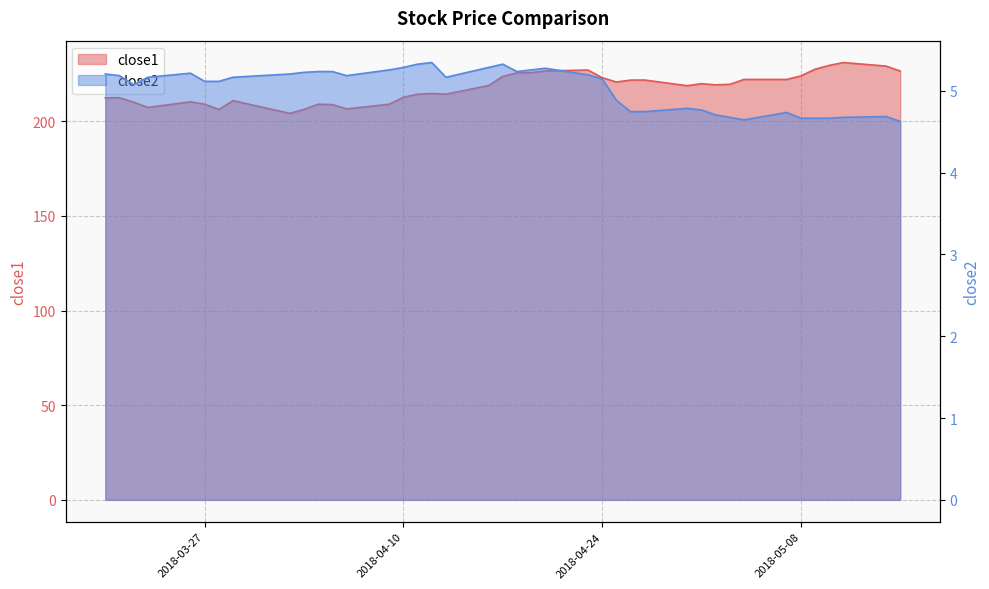

Reading left to right, extract all data points from this chart.

close1: 2018-03-20=212.4	2018-03-21=212.5	2018-03-22=210.1	2018-03-23=207.3	2018-03-26=210.3	2018-03-27=209.0	2018-03-28=206.3	2018-03-29=210.9	2018-04-02=204.2	2018-04-03=206.3	2018-04-04=209.0	2018-04-05=208.8	2018-04-06=206.5	2018-04-09=209.0	2018-04-10=212.7	2018-04-11=214.3	2018-04-12=214.7	2018-04-13=214.4	2018-04-16=218.9	2018-04-17=223.7	2018-04-18=225.6	2018-04-19=225.7	2018-04-20=226.6	2018-04-23=227.1	2018-04-24=223.1	2018-04-25=220.8	2018-04-26=221.8	2018-04-27=221.8	2018-04-30=218.8	2018-05-01=219.9	2018-05-02=219.3	2018-05-03=219.6	2018-05-04=222.1	2018-05-07=222.1	2018-05-08=224.0	2018-05-09=227.5	2018-05-10=229.6	2018-05-11=231.1	2018-05-14=229.2	2018-05-15=226.6
close2: 2018-03-20=5.2	2018-03-21=5.2	2018-03-22=5.1	2018-03-23=5.2	2018-03-26=5.2	2018-03-27=5.1	2018-03-28=5.1	2018-03-29=5.2	2018-04-02=5.2	2018-04-03=5.2	2018-04-04=5.2	2018-04-05=5.2	2018-04-06=5.2	2018-04-09=5.3	2018-04-10=5.3	2018-04-11=5.3	2018-04-12=5.3	2018-04-13=5.2	2018-04-16=5.3	2018-04-17=5.3	2018-04-18=5.2	2018-04-19=5.3	2018-04-20=5.3	2018-04-23=5.2	2018-04-24=5.1	2018-04-25=4.9	2018-04-26=4.7	2018-04-27=4.7	2018-04-30=4.8	2018-05-01=4.8	2018-05-02=4.7	2018-05-03=4.7	2018-05-04=4.6	2018-05-07=4.7	2018-05-08=4.7	2018-05-09=4.7	2018-05-10=4.7	2018-05-11=4.7	2018-05-14=4.7	2018-05-15=4.6